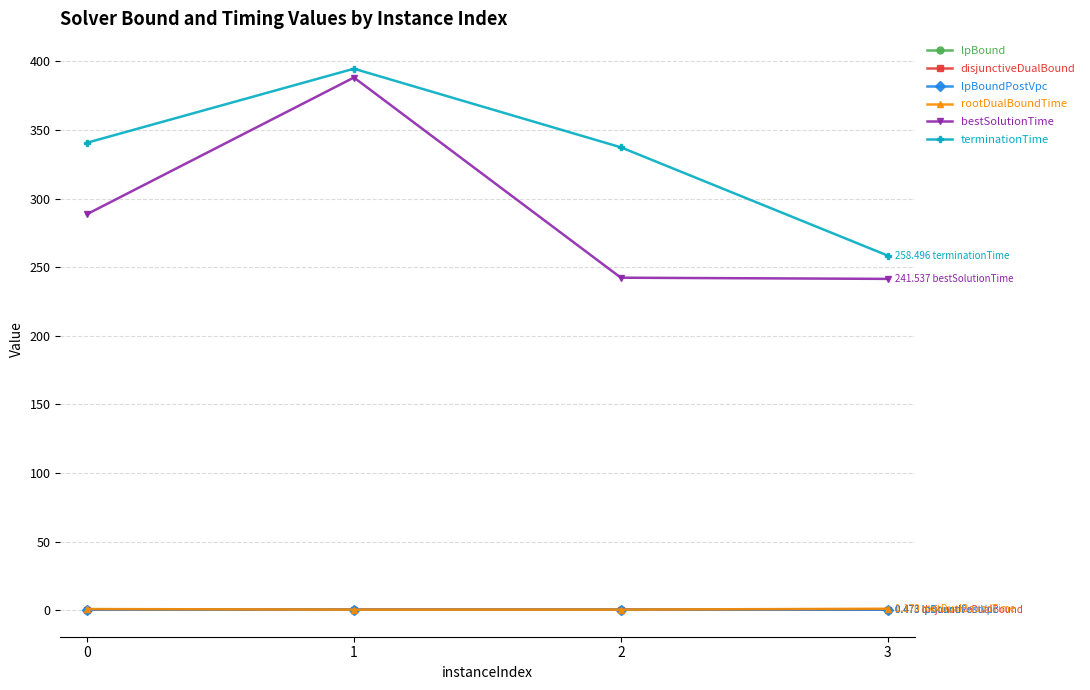

Does the chart have visible grid lines?

Yes